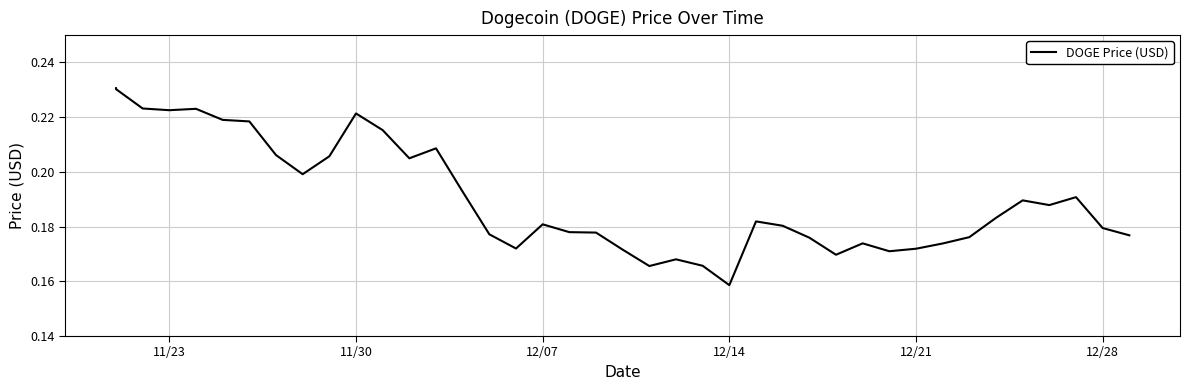

How many points are lower than both their immediate neighbors (excluding endpoints)?

9